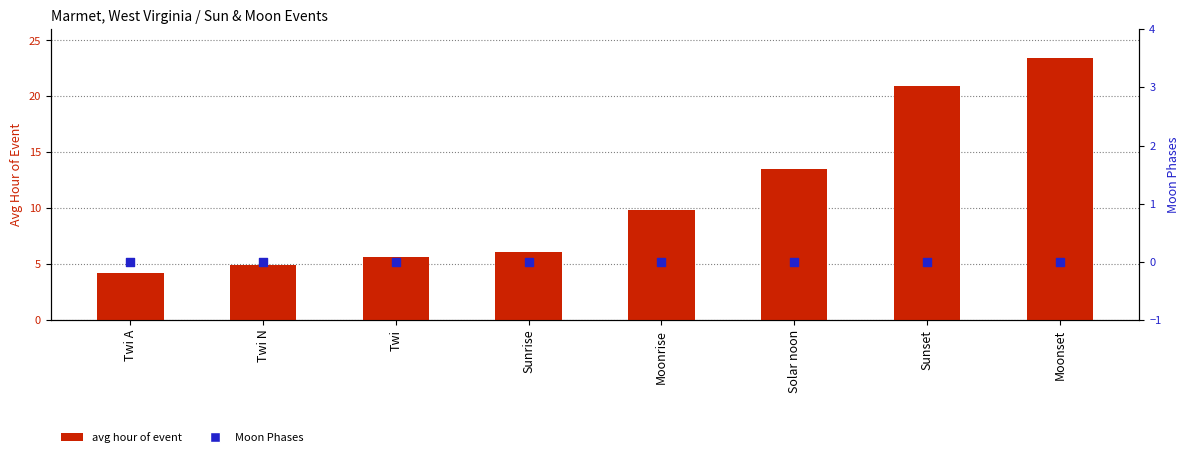

Which series has the widest spread of Y values?

avg hour of event